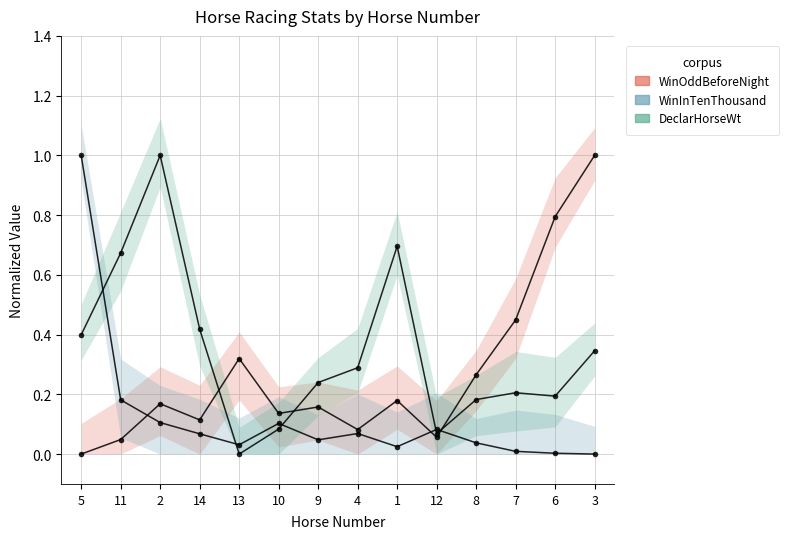

List the labels in order of WinOddBeforeNight value, smallest first.

5, 11, 12, 4, 14, 10, 9, 2, 1, 8, 13, 7, 6, 3